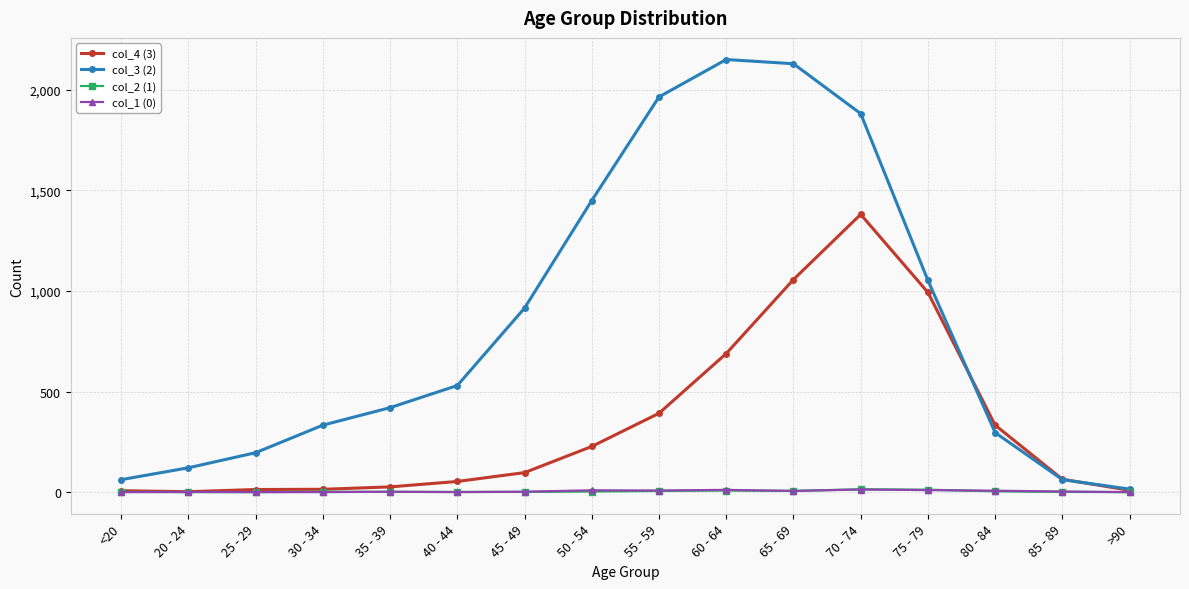

True or false: col_3 (2) has more than 1 points higher than both neighbors.

False